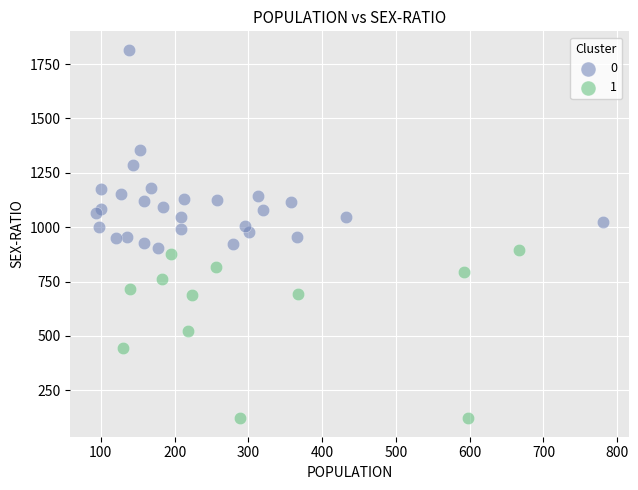

Which series has the widest spread of Y values?

0